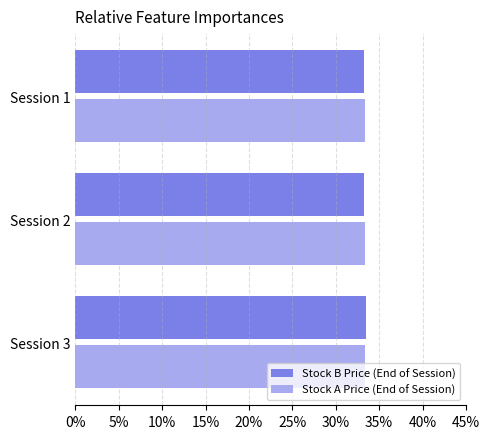

The value of Stock A Price (End of Session) at Session 2 is 33.3. True or false?

True